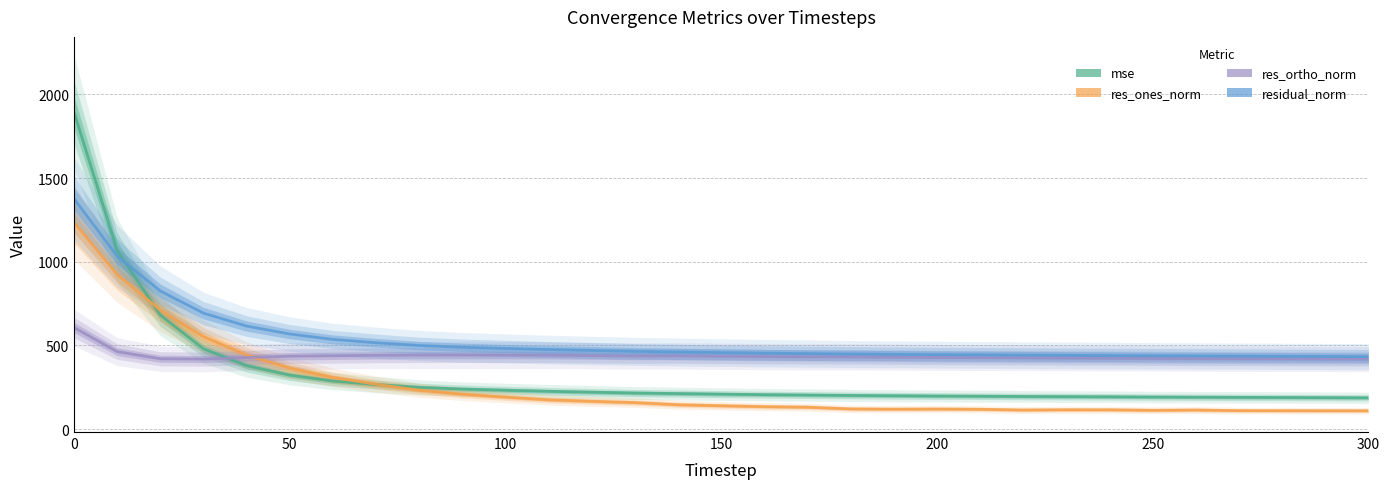

What is the maximum value shown in the chart?

1894.8